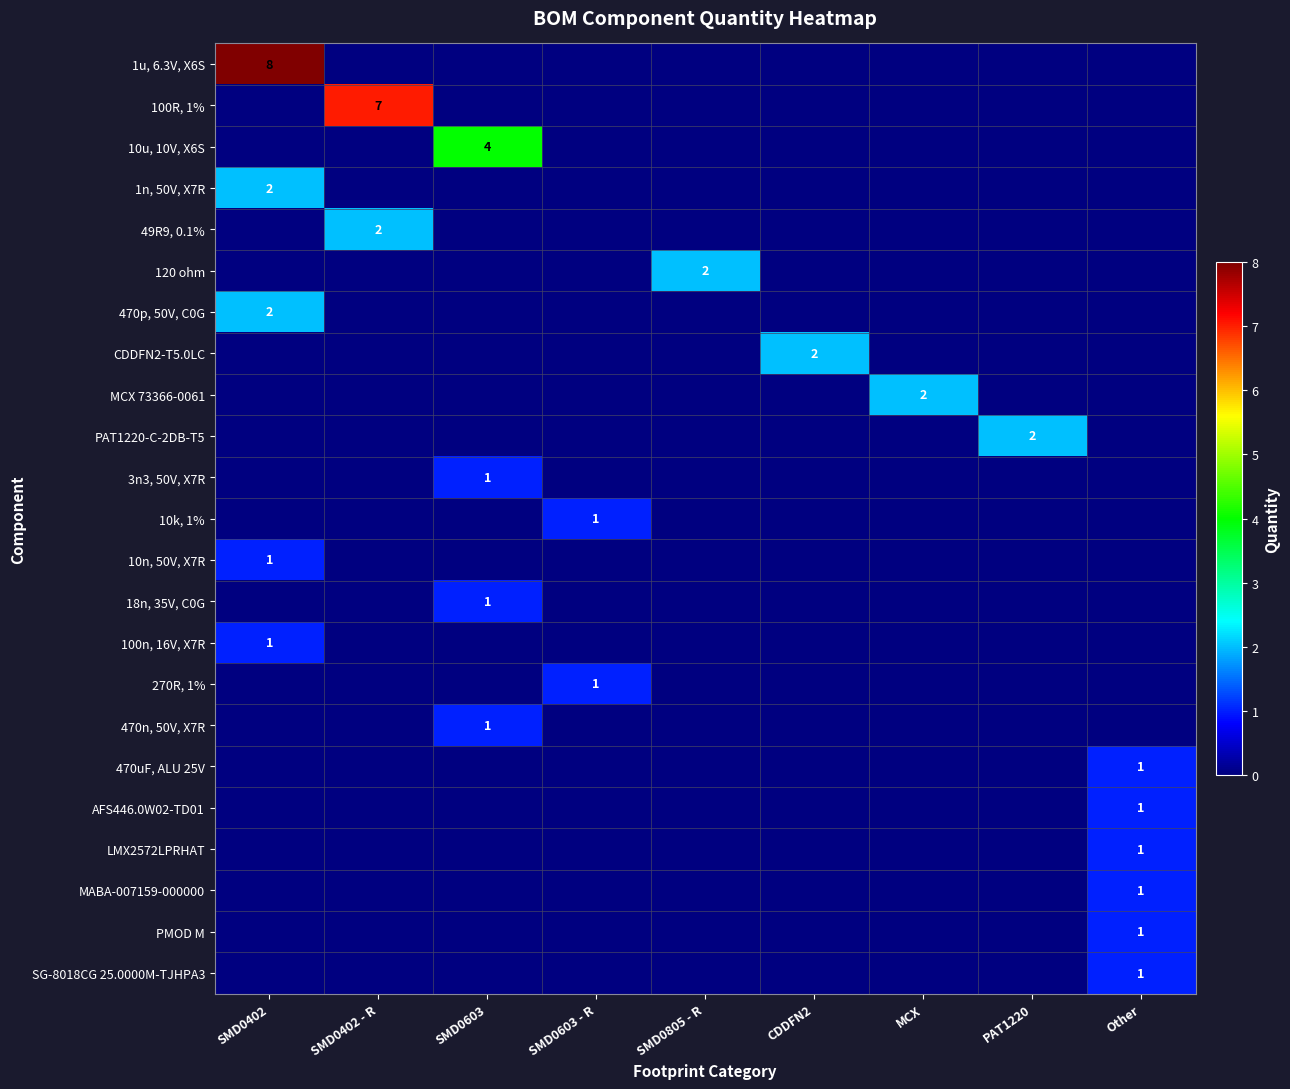

At which category is the sum across all series the highest?

SMD0402